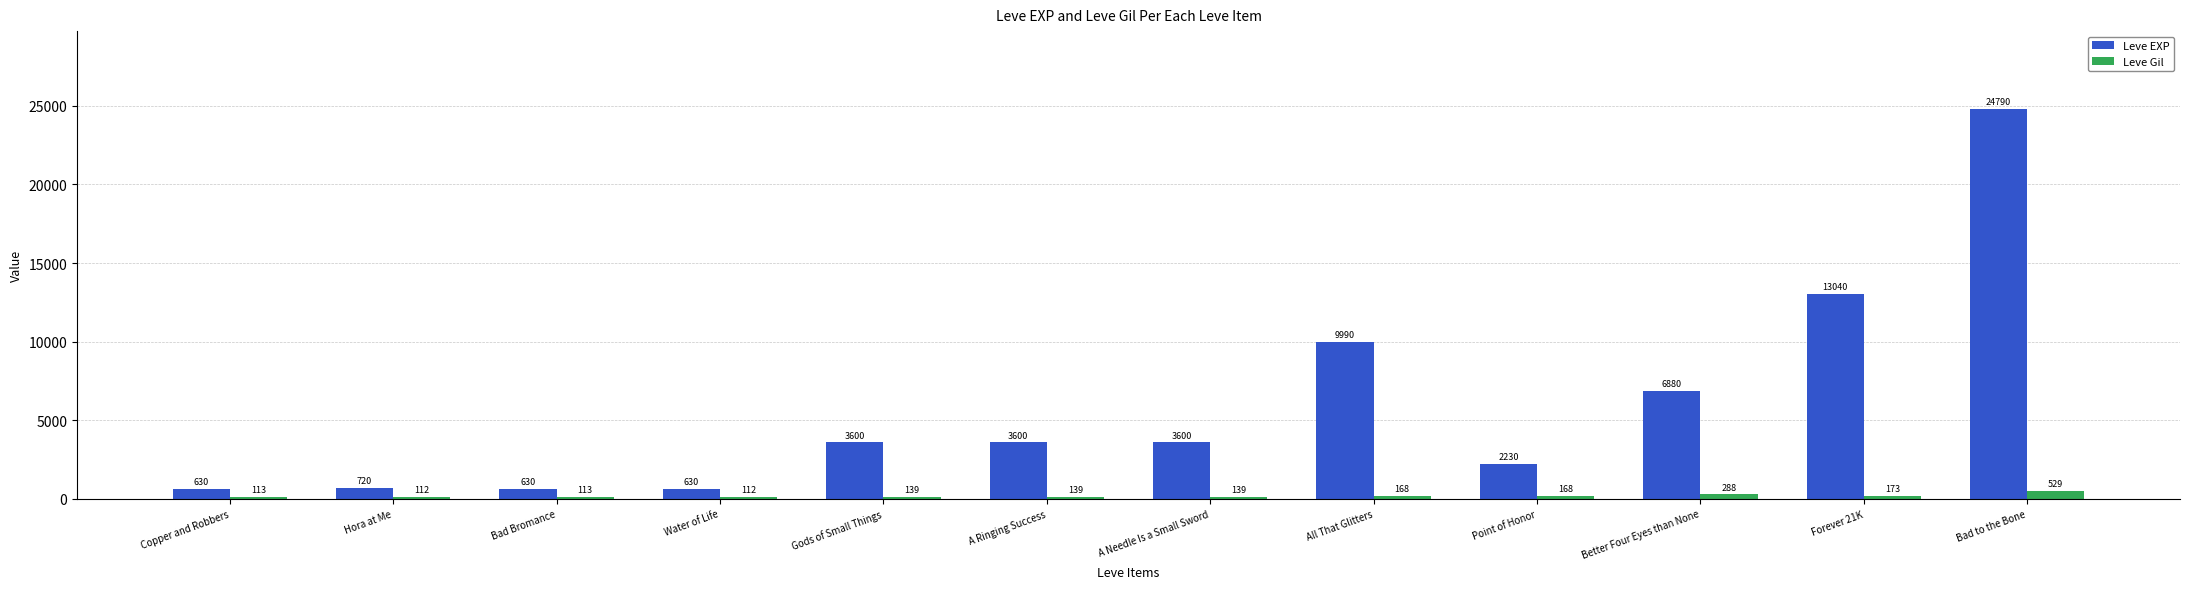

What is the spread (max minus min) of values at Forever 21K?

12867